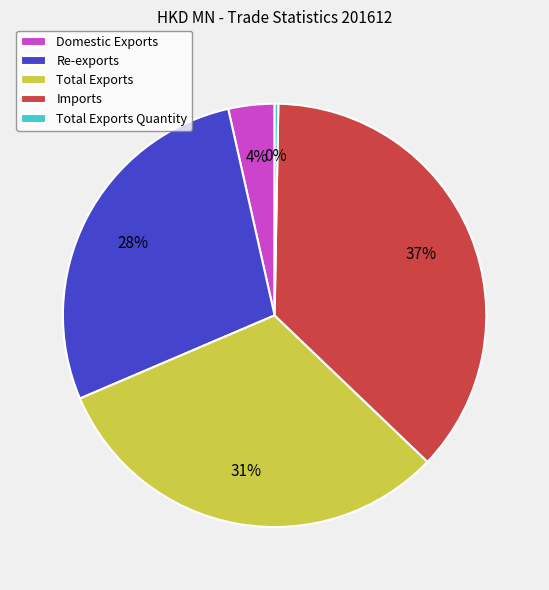

What percentage is the Total Exports slice, to the nearest percent?

31%